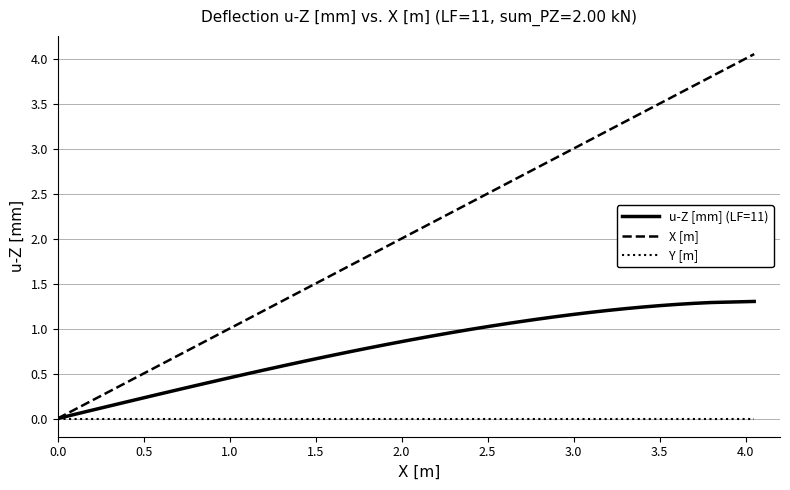

Which series has the largest total across all categories?

X [m]